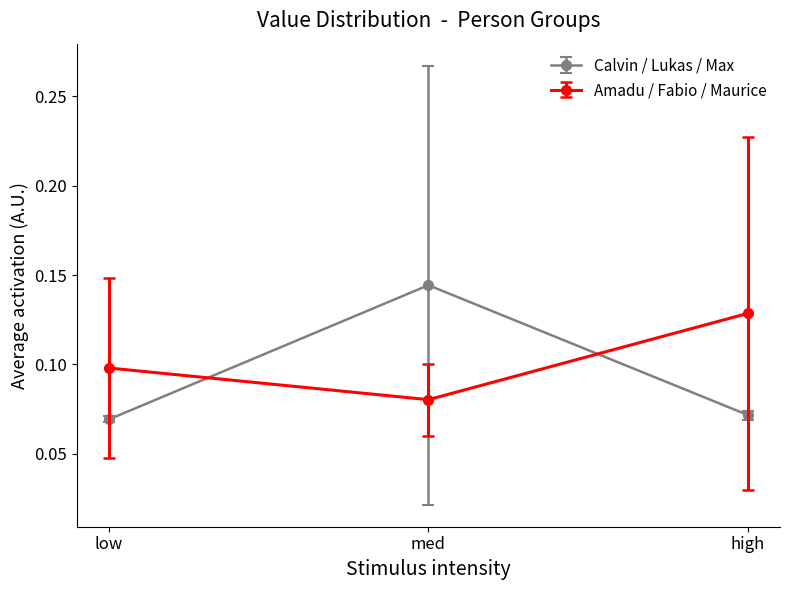

Count the Amadu / Fabio / Maurice values in the range 0 to 1.

3